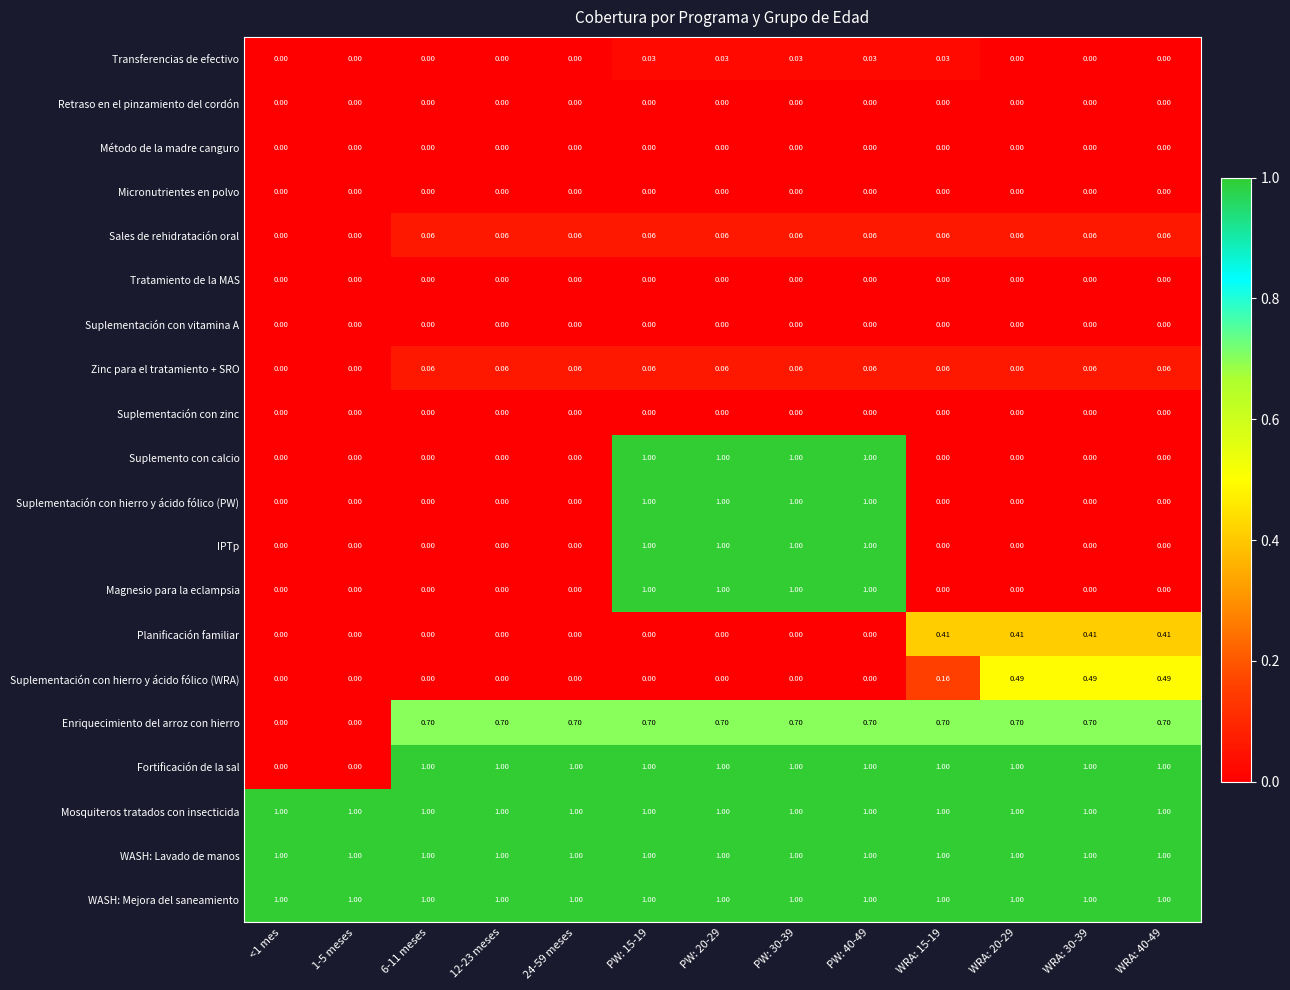

Rank the series at <1 mes from highest to lowest value.

Mosquiteros tratados con insecticida, WASH: Lavado de manos, WASH: Mejora del saneamiento, Transferencias de efectivo, Retraso en el pinzamiento del cordón, Método de la madre canguro, Micronutrientes en polvo, Sales de rehidratación oral, Tratamiento de la MAS, Suplementación con vitamina A, Zinc para el tratamiento + SRO, Suplementación con zinc, Suplemento con calcio, Suplementación con hierro y ácido fólico (PW), IPTp, Magnesio para la eclampsia, Planificación familiar, Suplementación con hierro y ácido fólico (WRA), Enriquecimiento del arroz con hierro, Fortificación de la sal